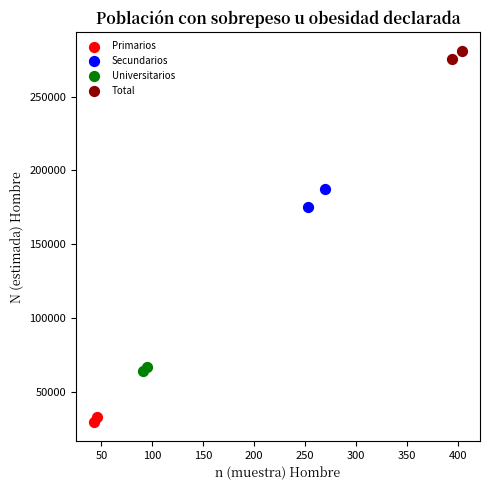

What are all the series names shown in the legend?

Primarios, Secundarios, Universitarios, Total